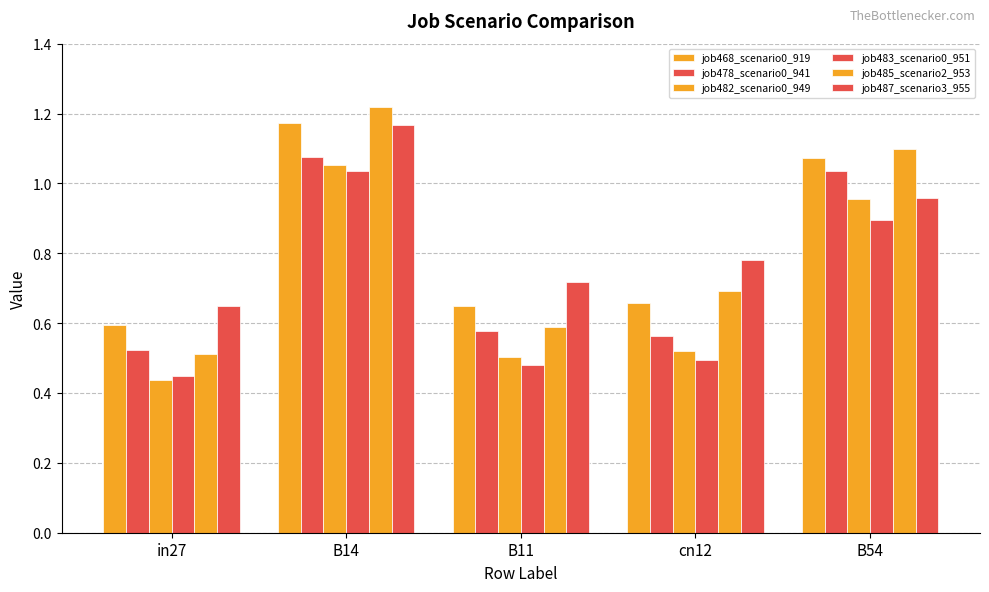

Reading right to left, list all the values displayed in this chart.

job468_scenario0_919: B54=1.1	cn12=0.7	B11=0.6	B14=1.2	in27=0.6
job478_scenario0_941: B54=1.0	cn12=0.6	B11=0.6	B14=1.1	in27=0.5
job482_scenario0_949: B54=1.0	cn12=0.5	B11=0.5	B14=1.1	in27=0.4
job483_scenario0_951: B54=0.9	cn12=0.5	B11=0.5	B14=1.0	in27=0.4
job485_scenario2_953: B54=1.1	cn12=0.7	B11=0.6	B14=1.2	in27=0.5
job487_scenario3_955: B54=1.0	cn12=0.8	B11=0.7	B14=1.2	in27=0.6